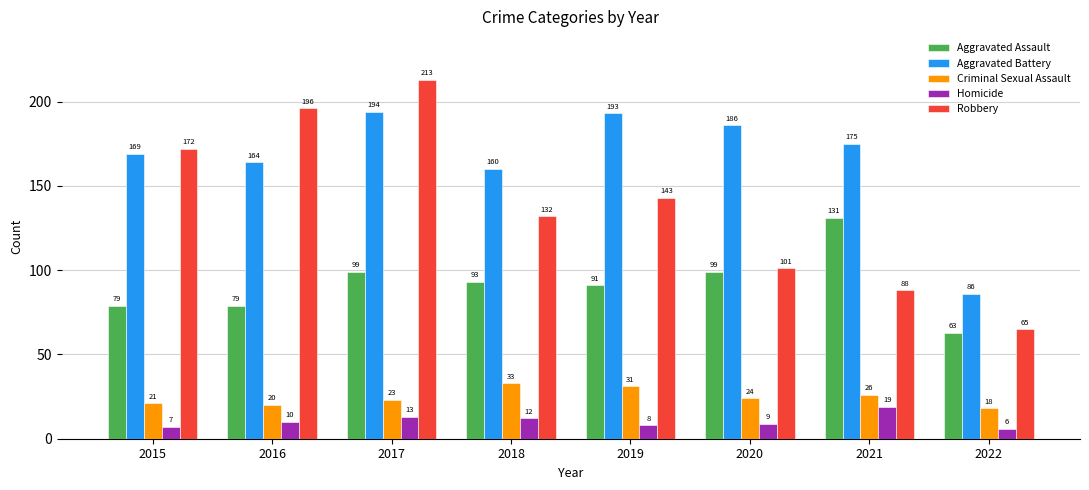

The value of Aggravated Assault at 2019 is 160. True or false?

False